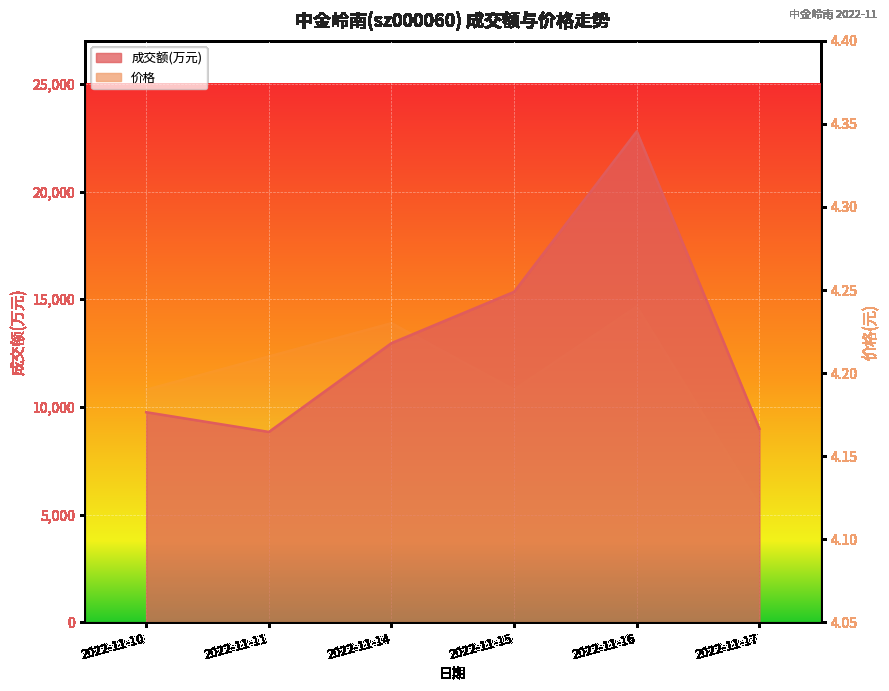

How many distinct data groups are displayed?

2